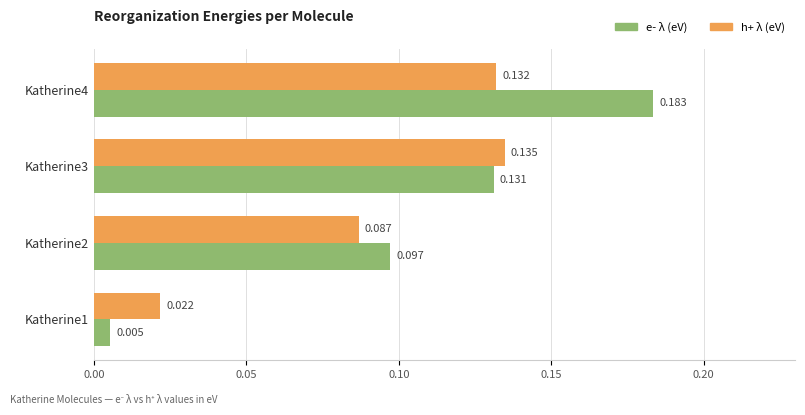

List the series in order of their overall mean, highest first.

e- λ (eV), h+ λ (eV)